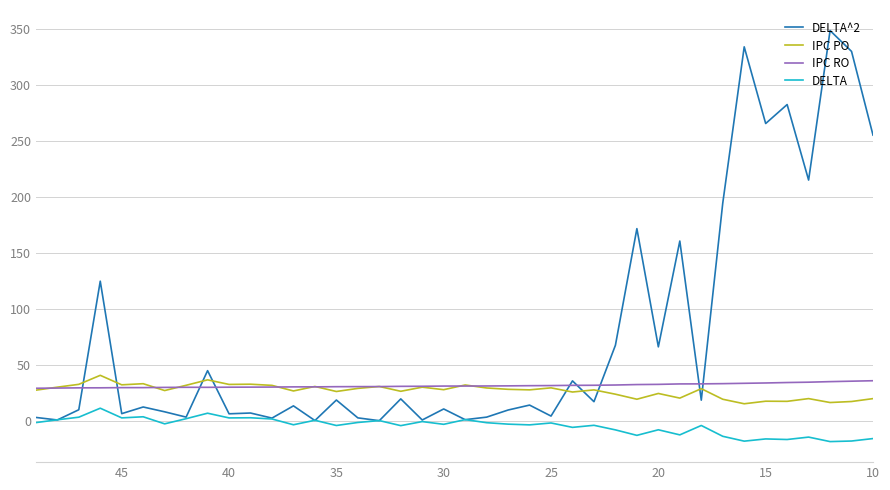

List the series in order of their peak value, highest first.

DELTA^2, IPC PO, IPC RO, DELTA